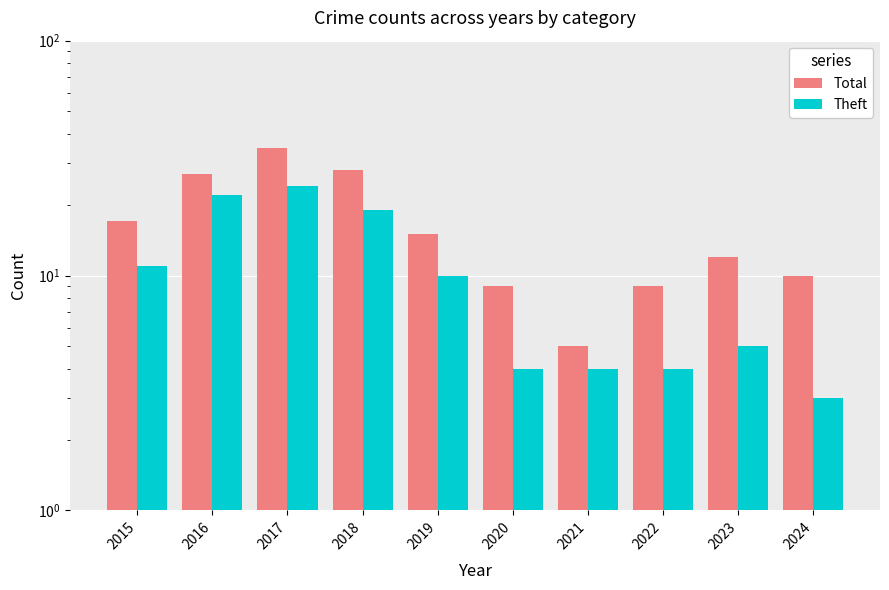

What is the value of the Theft bar at the 9th from the left?

5